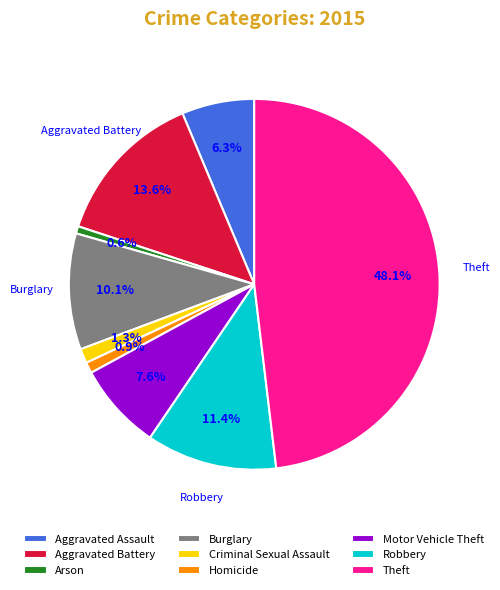

What portion of the pie excludes Burglary?

89.9%